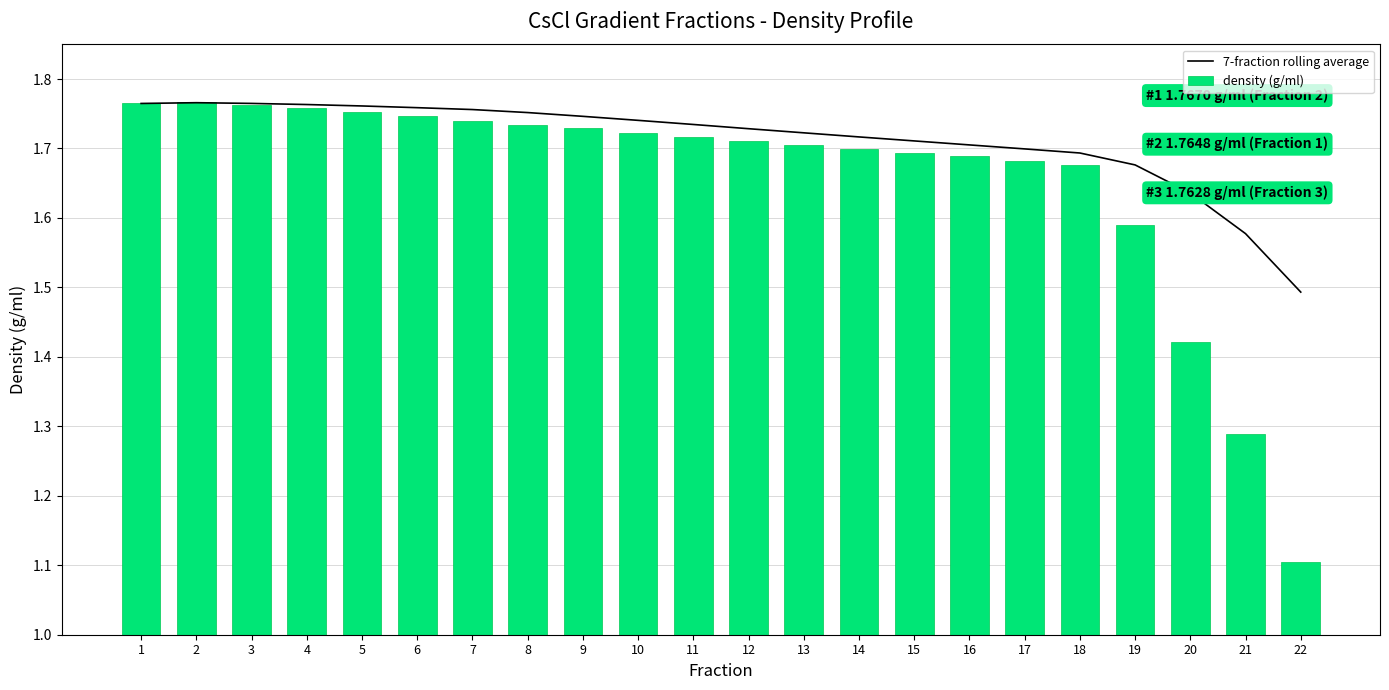

What is the greatest value displayed?

1.8